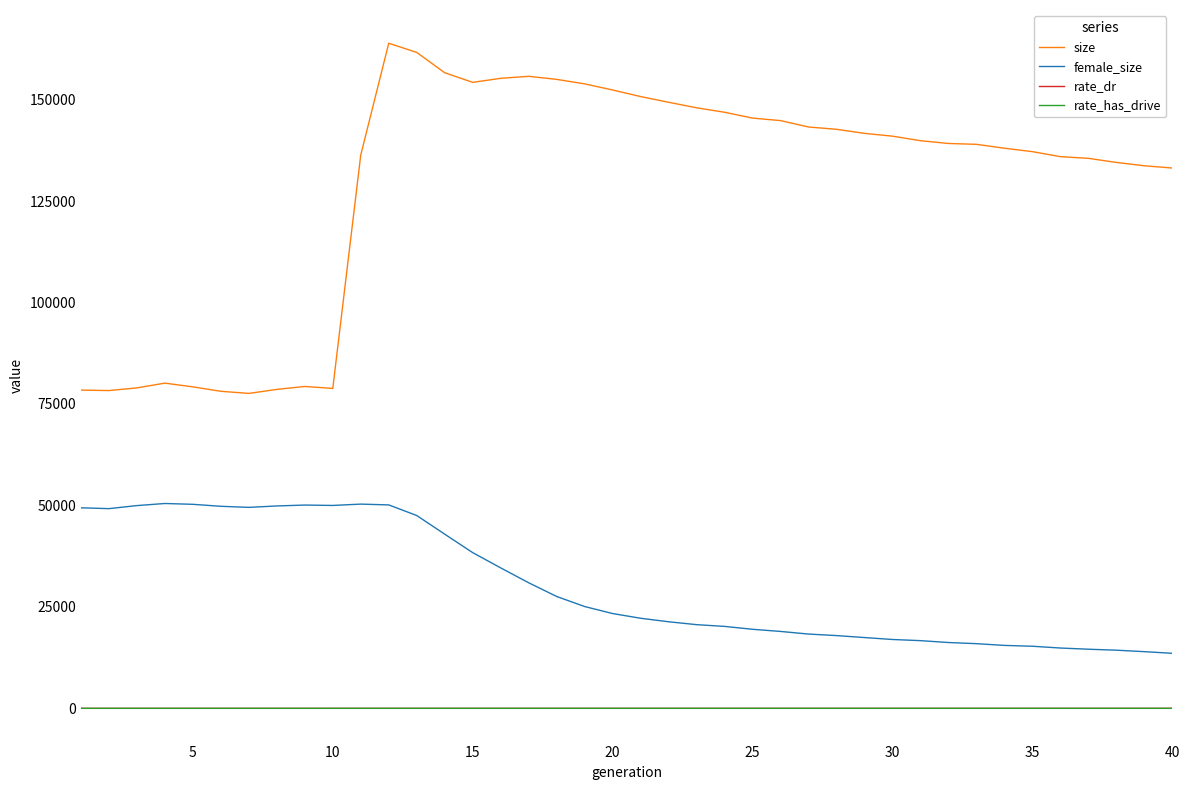

Which series has the widest spread of values?

size